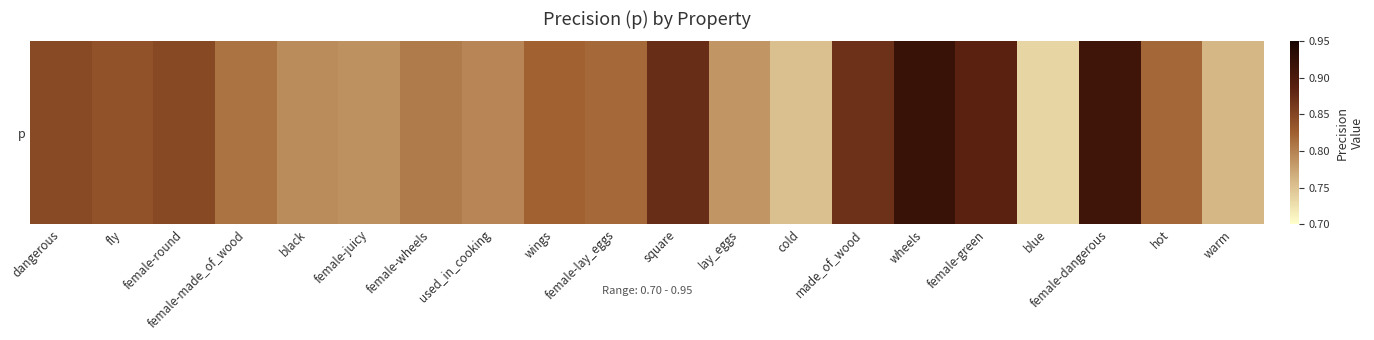

List the labels in order of value, smallest first.

blue, cold, warm, lay_eggs, female-juicy, black, used_in_cooking, female-wheels, female-made_of_wood, female-lay_eggs, hot, wings, fly, dangerous, female-round, made_of_wood, square, female-green, female-dangerous, wheels